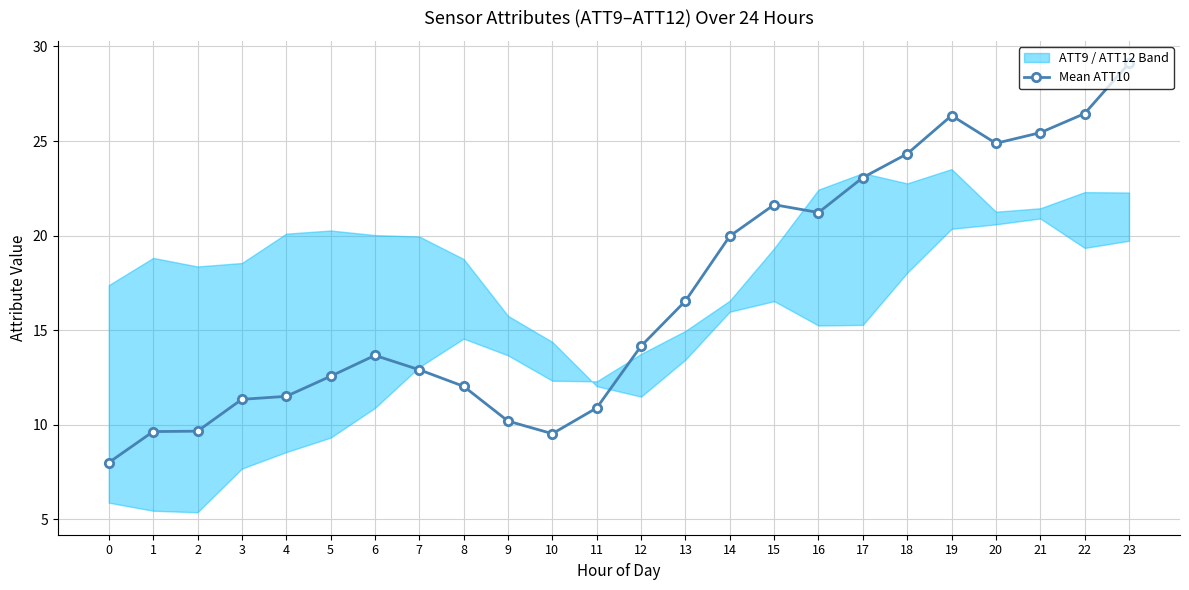

What is the maximum value shown in the chart?

29.1